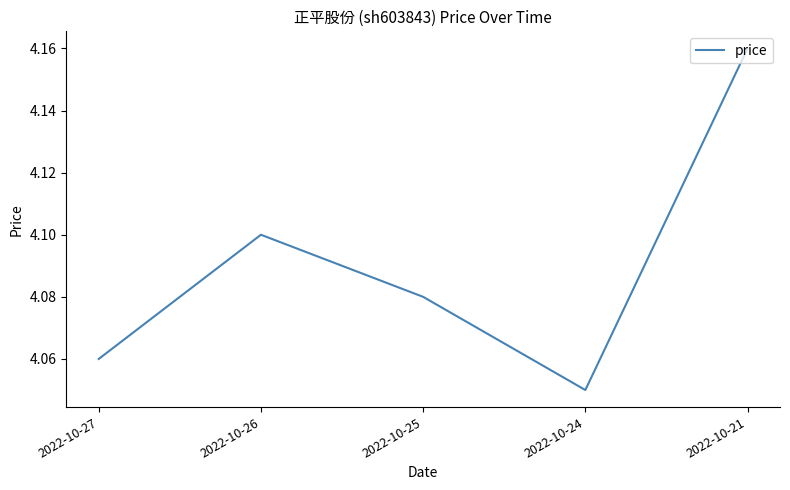

Rank the categories by value from highest to lowest.

2022-10-21, 2022-10-26, 2022-10-25, 2022-10-27, 2022-10-24